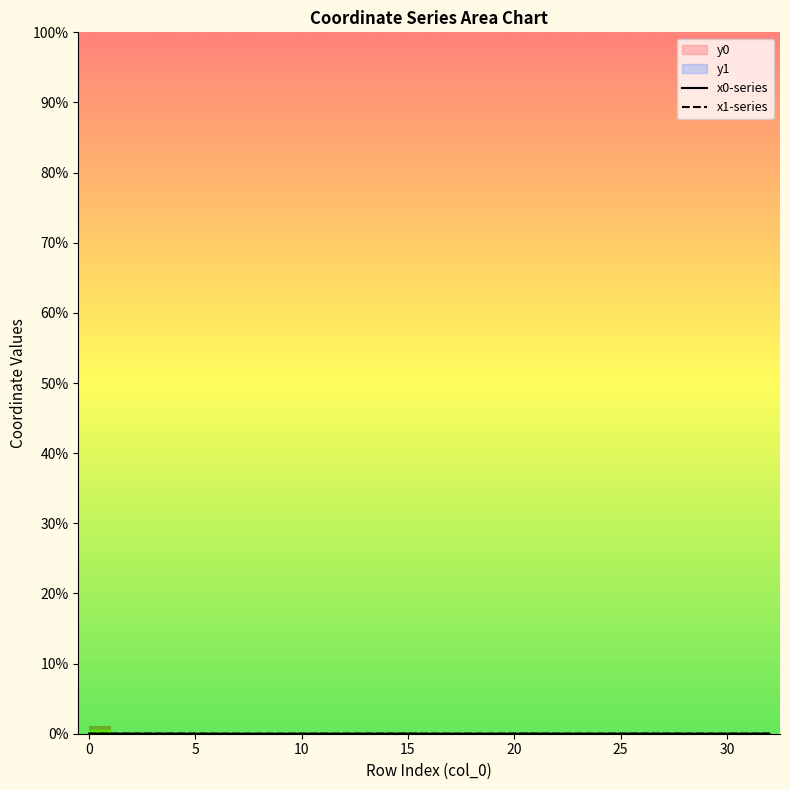

Which series has the largest total across all categories?

y0